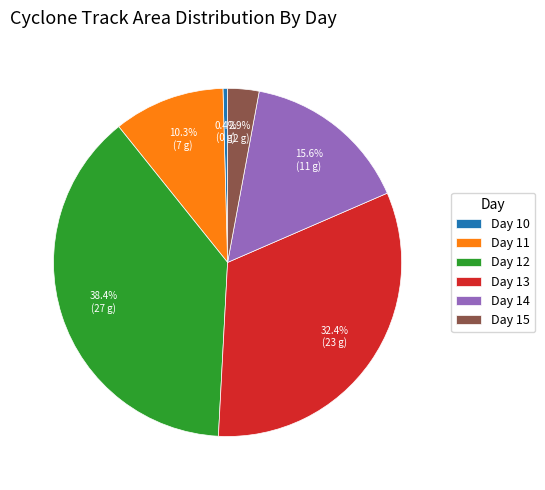

What percentage do Day 12 and Day 11 together represent?

48.7%